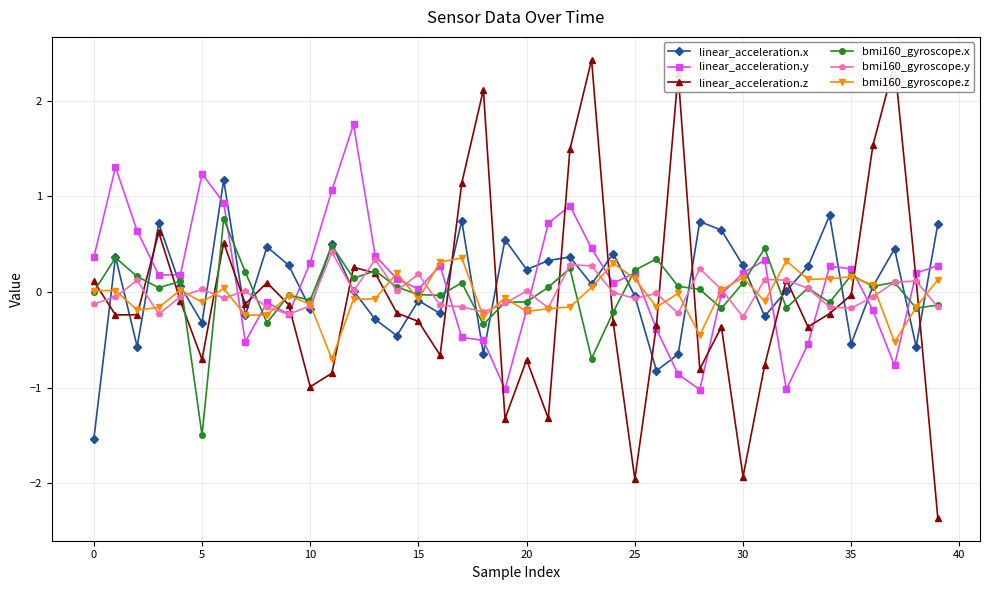

True or false: linear_acceleration.y and linear_acceleration.x cross at least once.

True